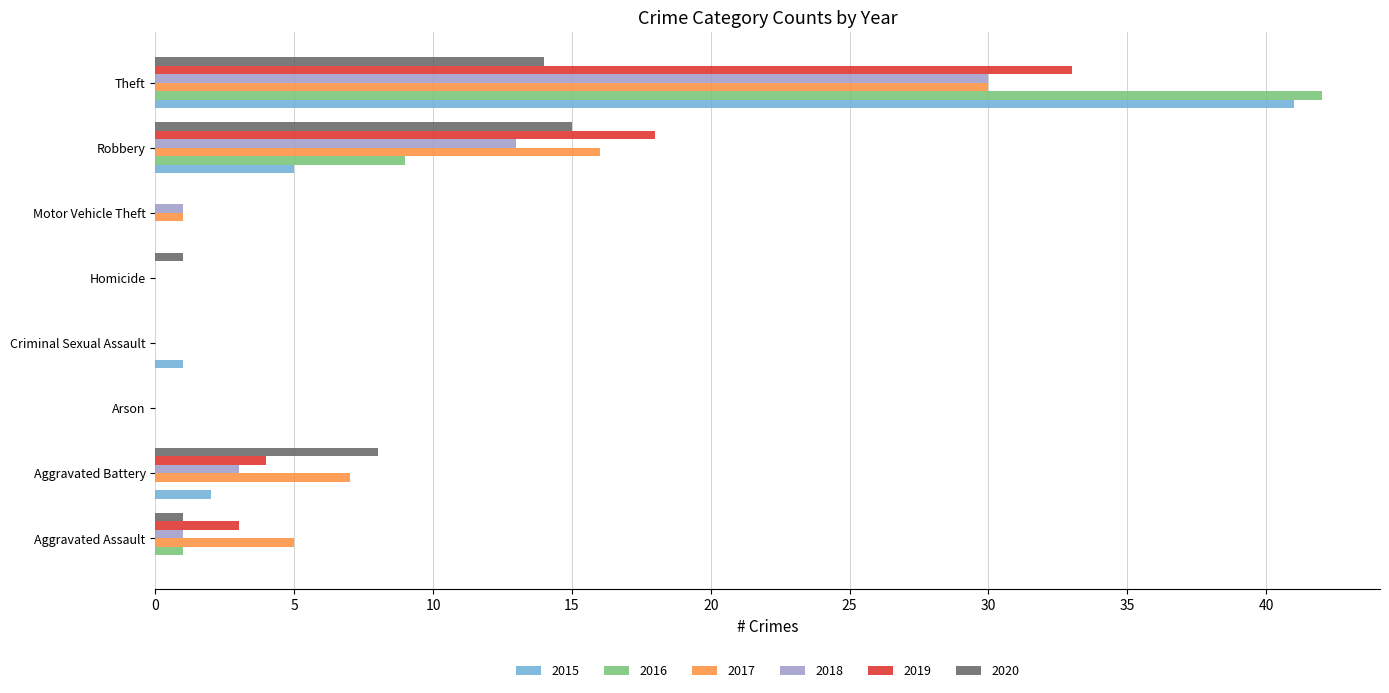

What is the sum of the 2020 values at Arson and Aggravated Battery?

8